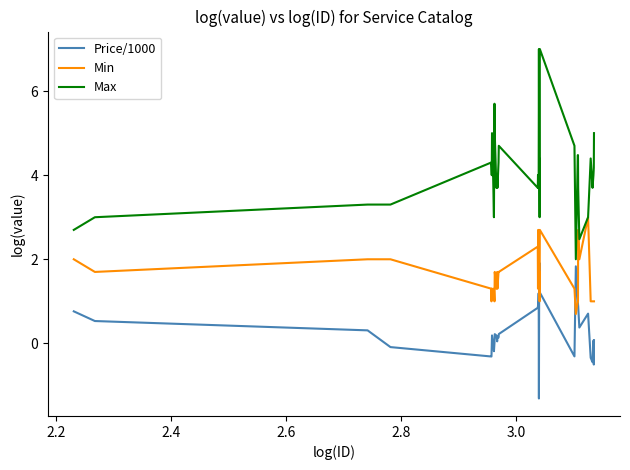

What is the highest value of the Min series?

3.0